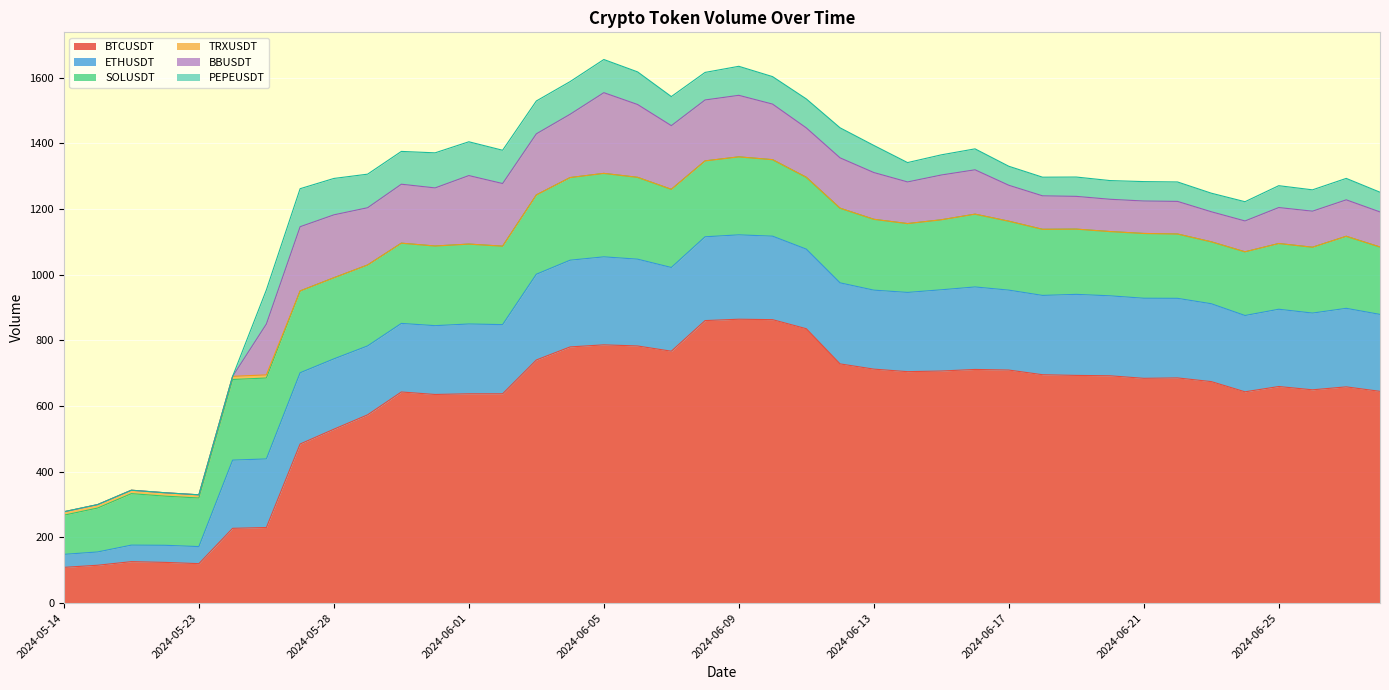

True or false: SOLUSDT and TRXUSDT intersect in this chart.

False